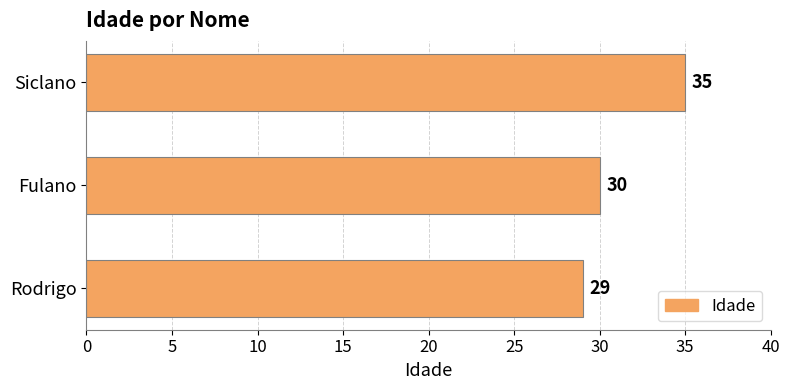

What is the sum of all values?

94